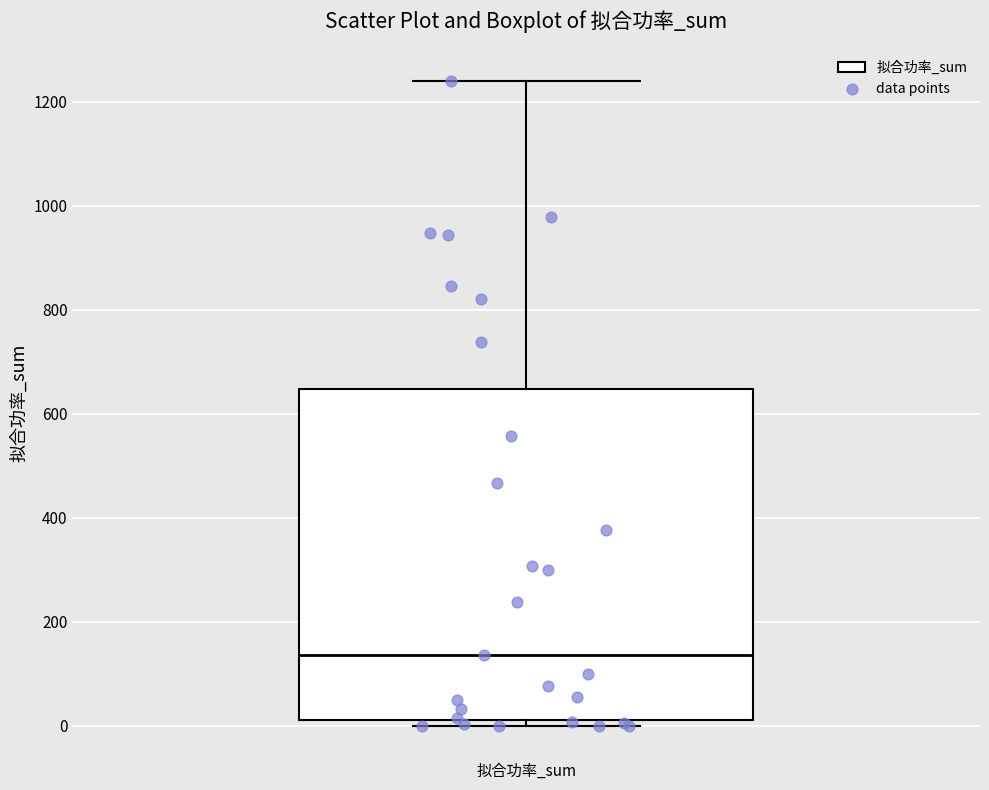

Read this box plot against the y-axis: the position of the median line, the range covered by the box, and the ends of both whiskers. The values are not printed on the chart, so give them approximately, as read against the axis.

median 140, box 20 to 640, whiskers 0 to 1240